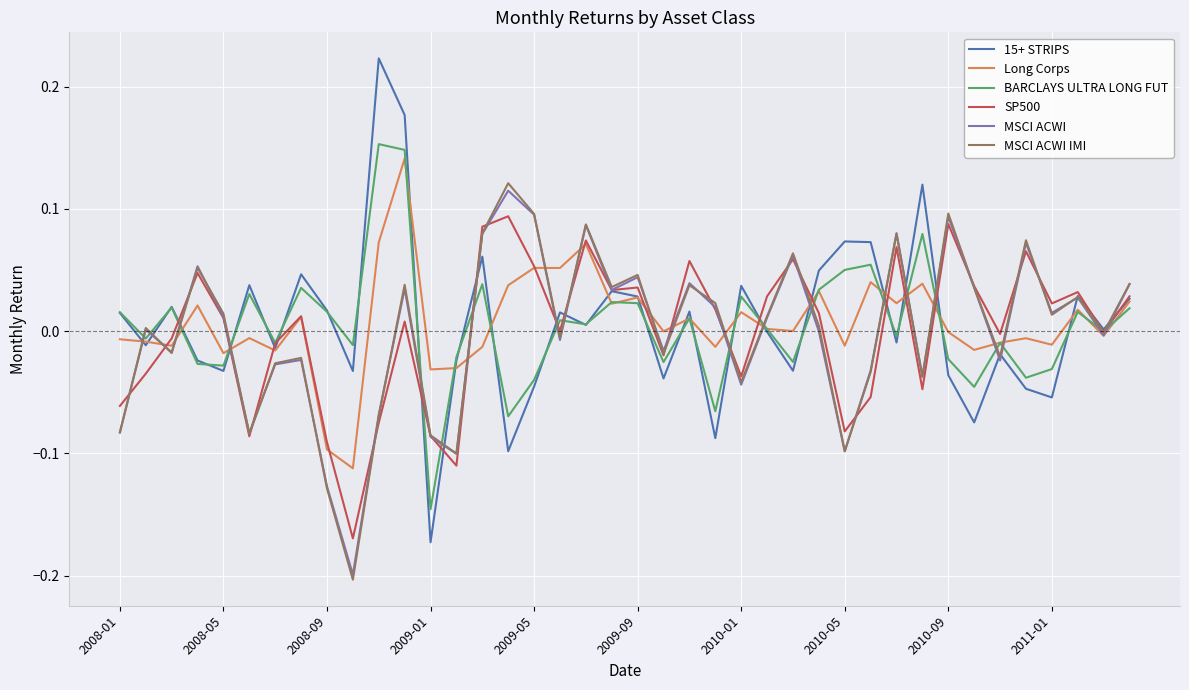

Which series has the widest spread of values?

15+ STRIPS